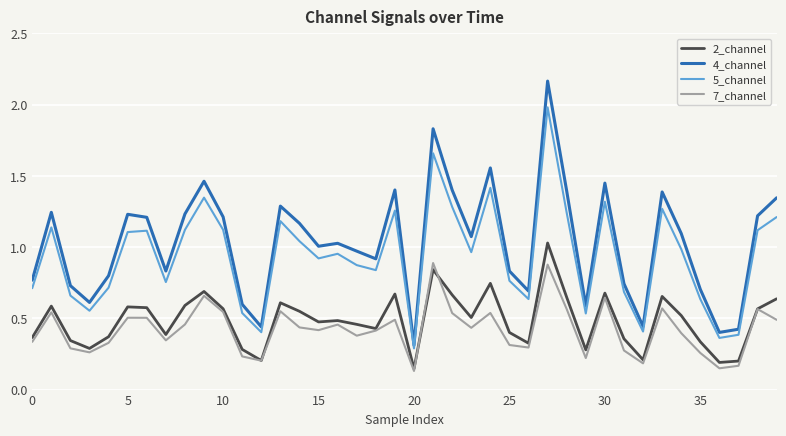

True or false: 7_channel and 4_channel intersect in this chart.

False